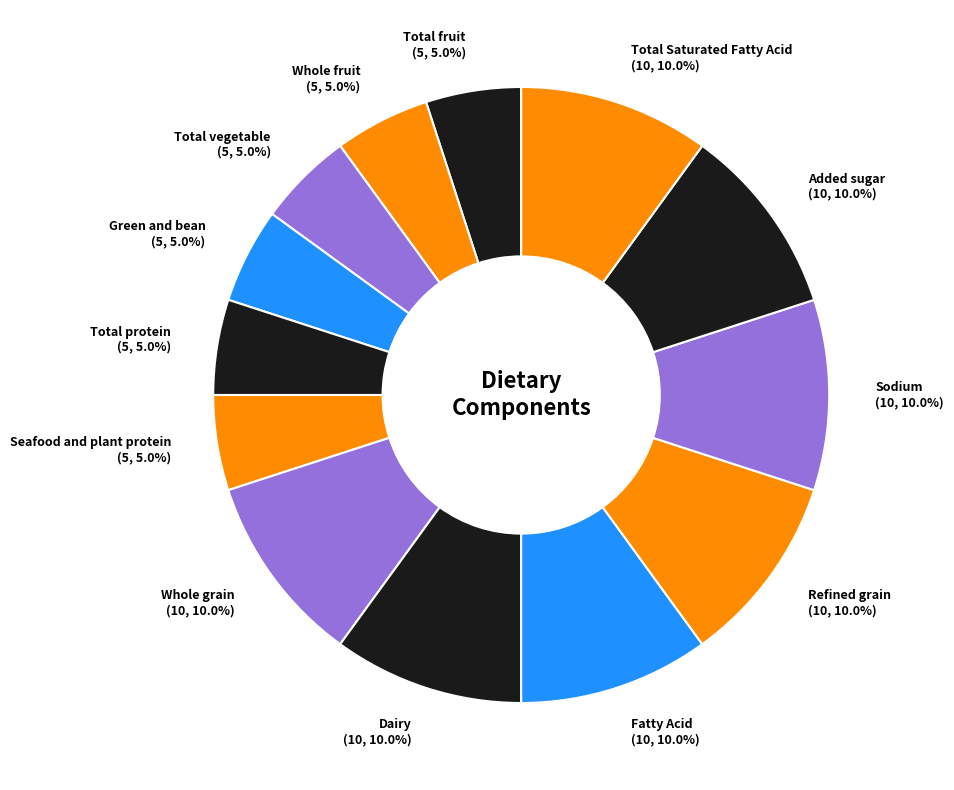

Is there a majority slice in this chart?

No